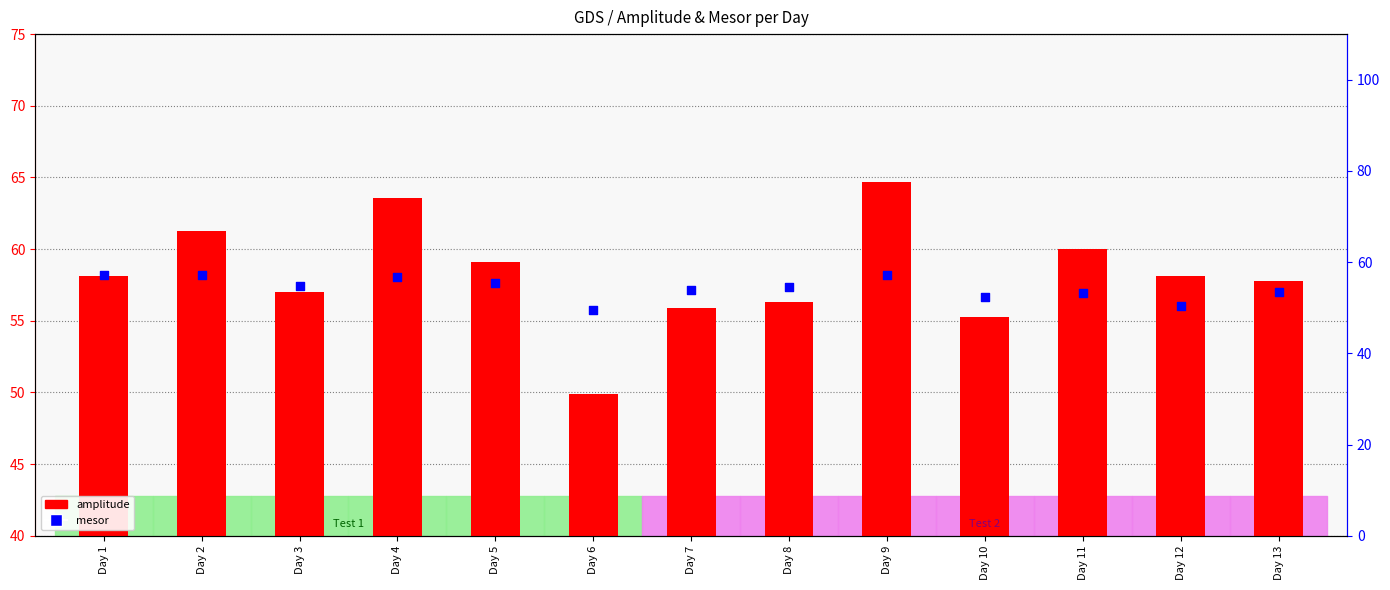

Which series has the largest total across all categories?

amplitude